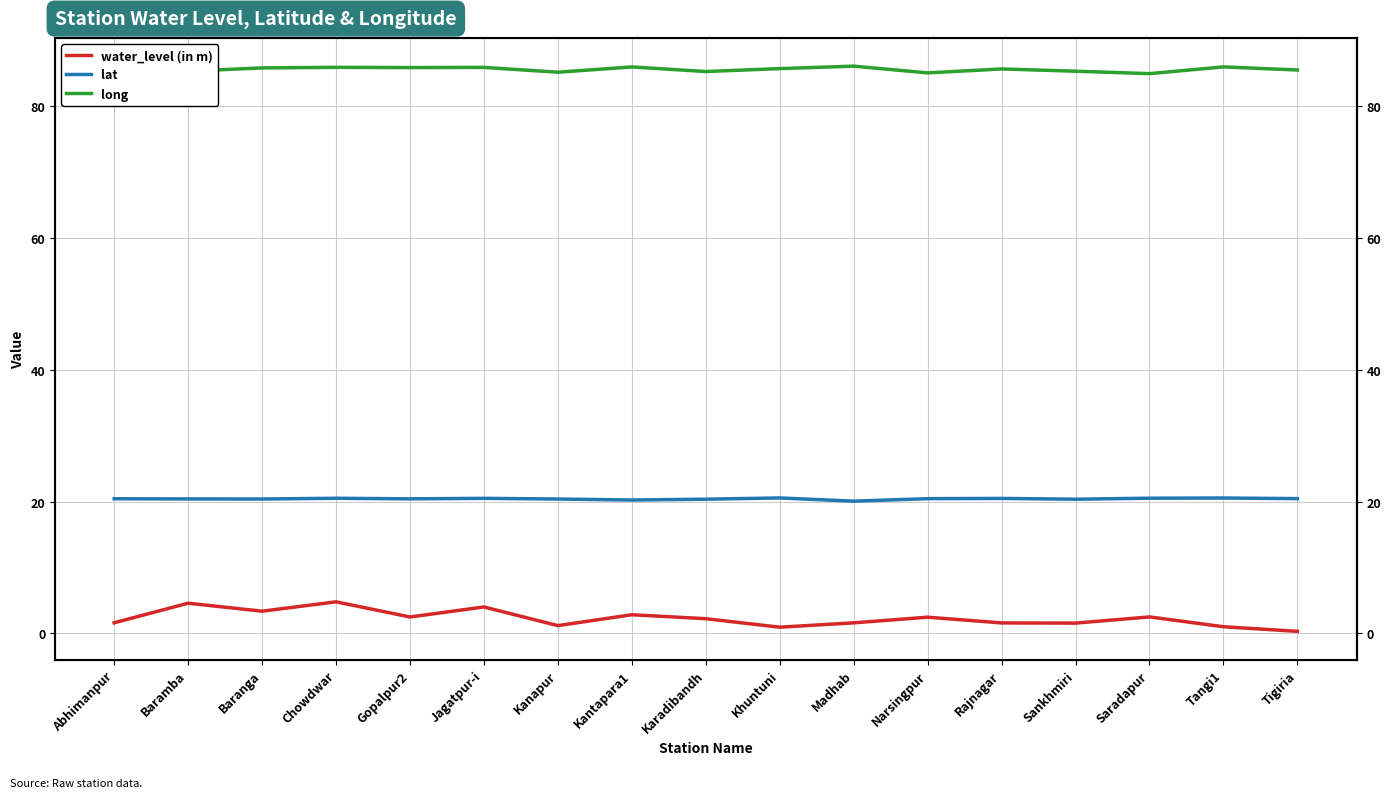

Count the lat values in the range 20 to 21.

17